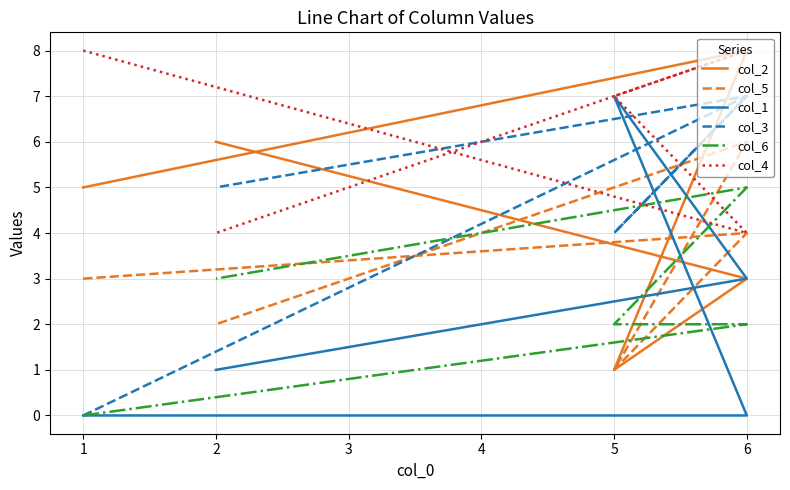

At how many categories does at least one series exceed 2?

5